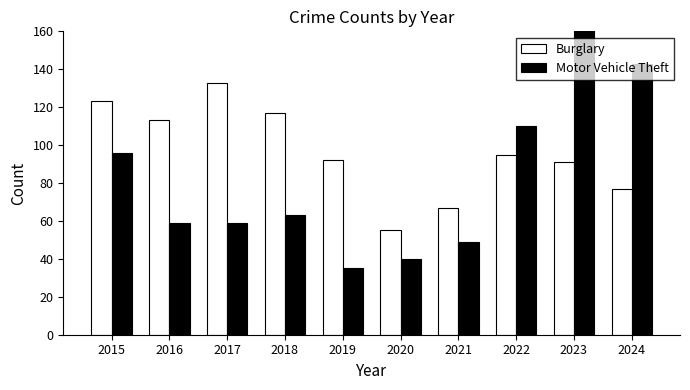

What is the minimum value for Burglary?

55